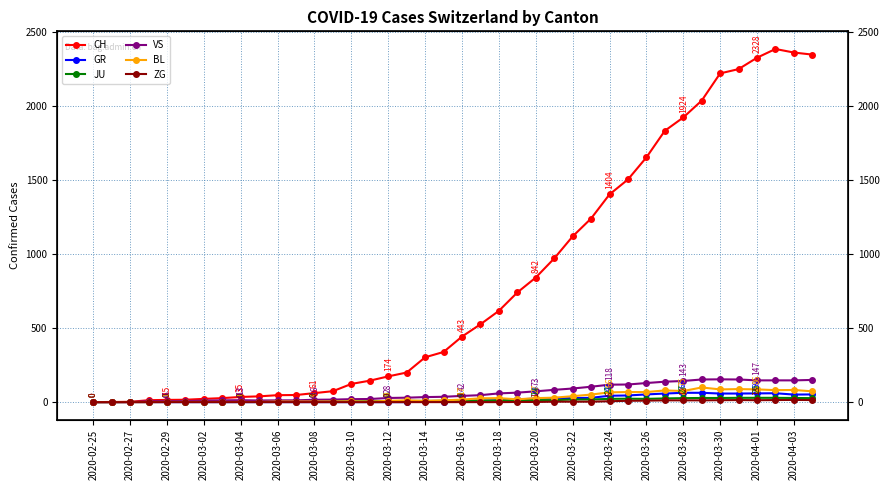

At which category does GR reach its first local peak?

2020-03-14